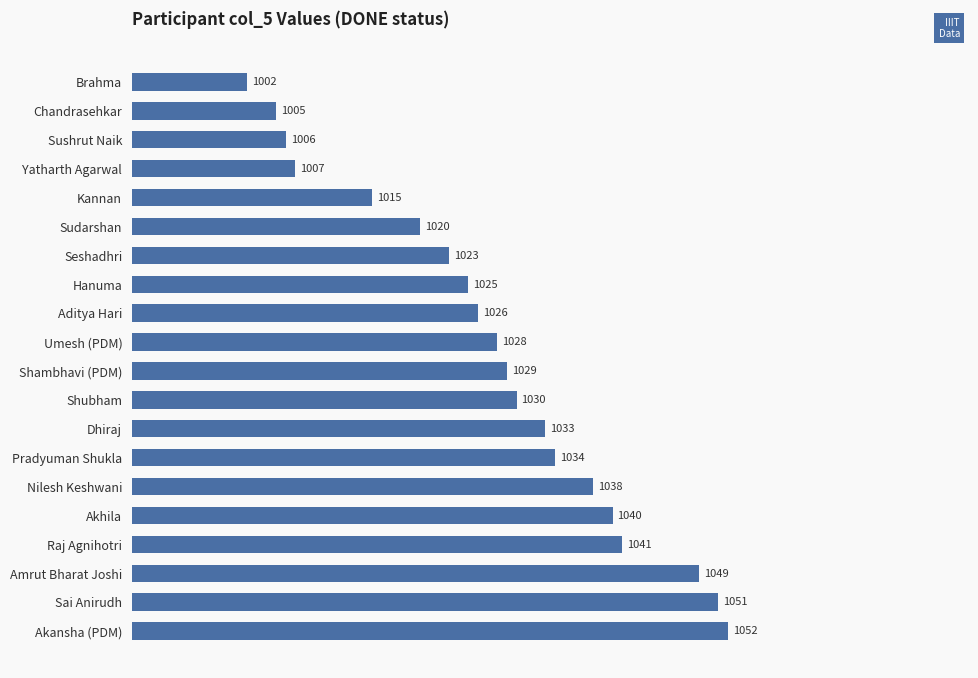

Reading top to bottom, what are all the values shown in this chart?

1002	1005	1006	1007	1015	1020	1023	1025	1026	1028	1029	1030	1033	1034	1038	1040	1041	1049	1051	1052